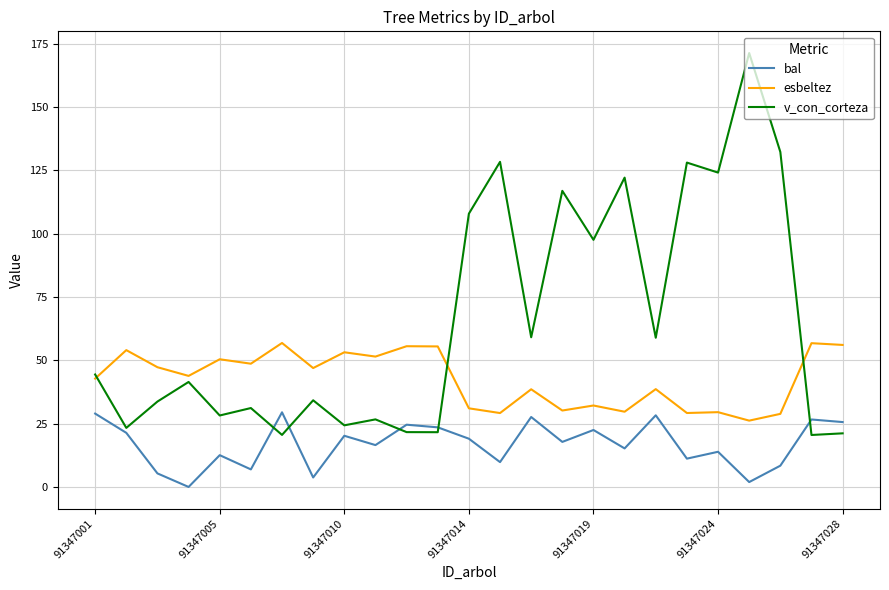

What is the greatest value displayed?

171.3